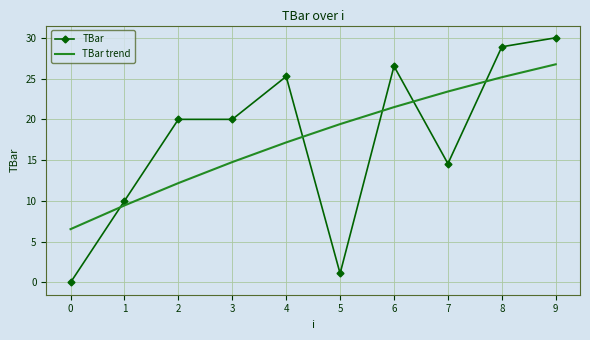

What is the total value across all series at 7?

38.0